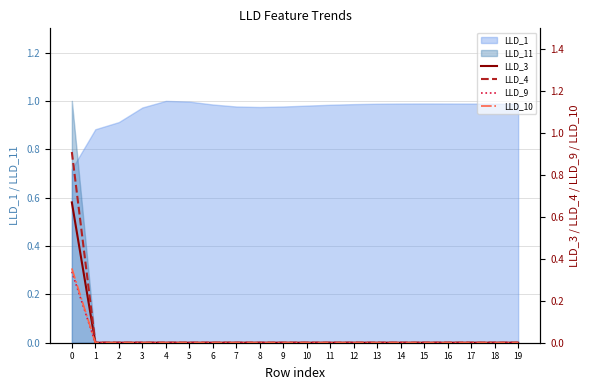

True or false: LLD_10 has more than 0 points higher than both neighbors.

False